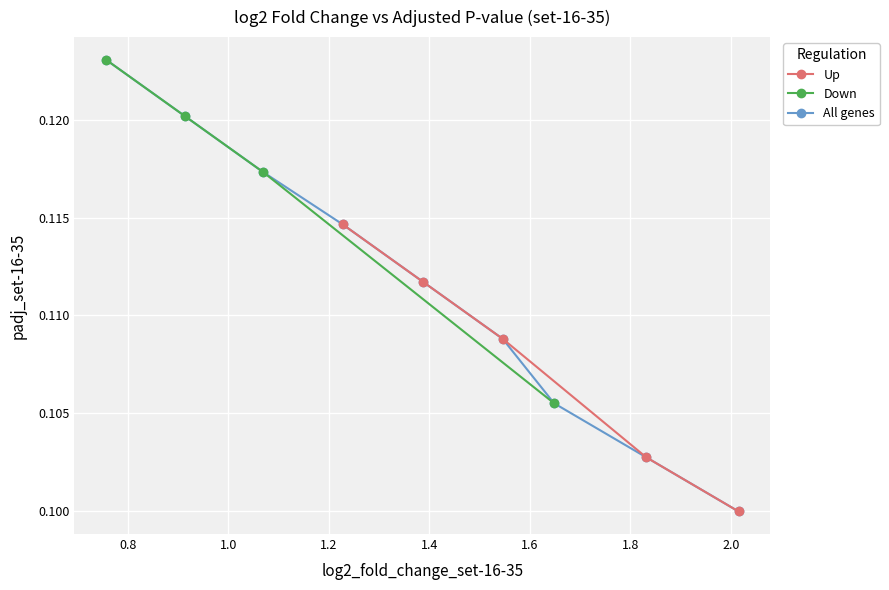

Count the All genes values in the range 0 to 1.

9